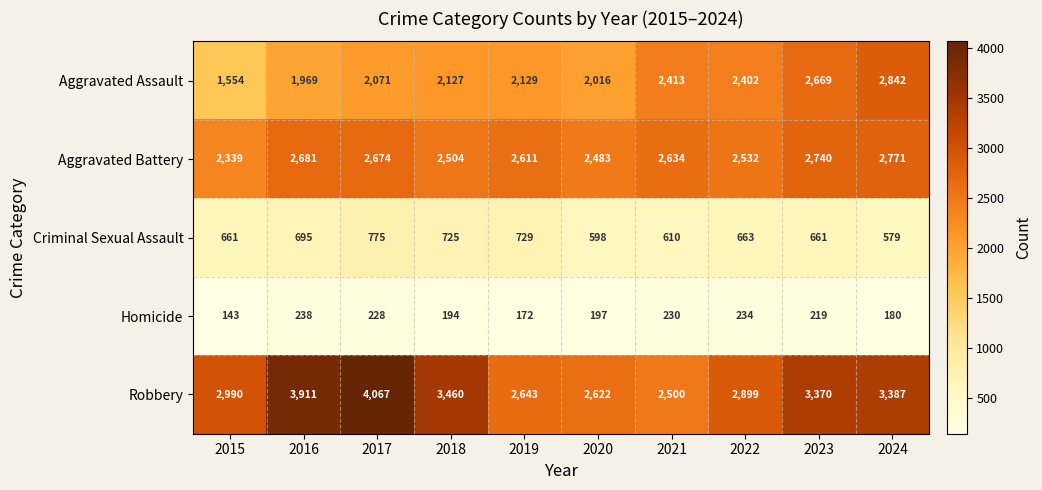

At 2020, list the series in order from smallest to largest.

Homicide, Criminal Sexual Assault, Aggravated Assault, Aggravated Battery, Robbery